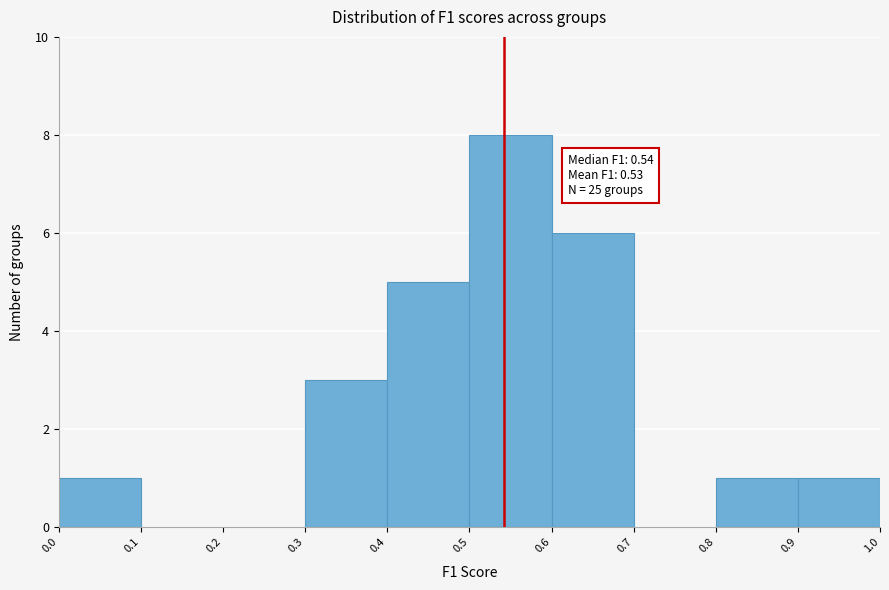

Which range on the x-axis has the tallest bar?

0.5 to 0.6